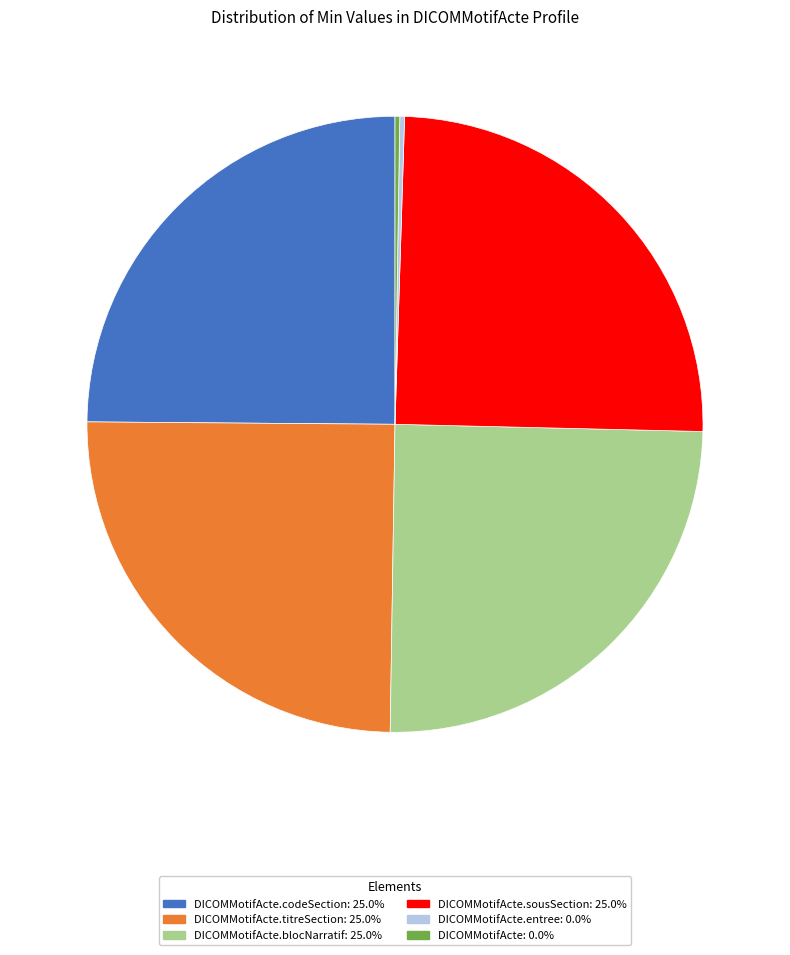

Does any single category account for the majority?

No